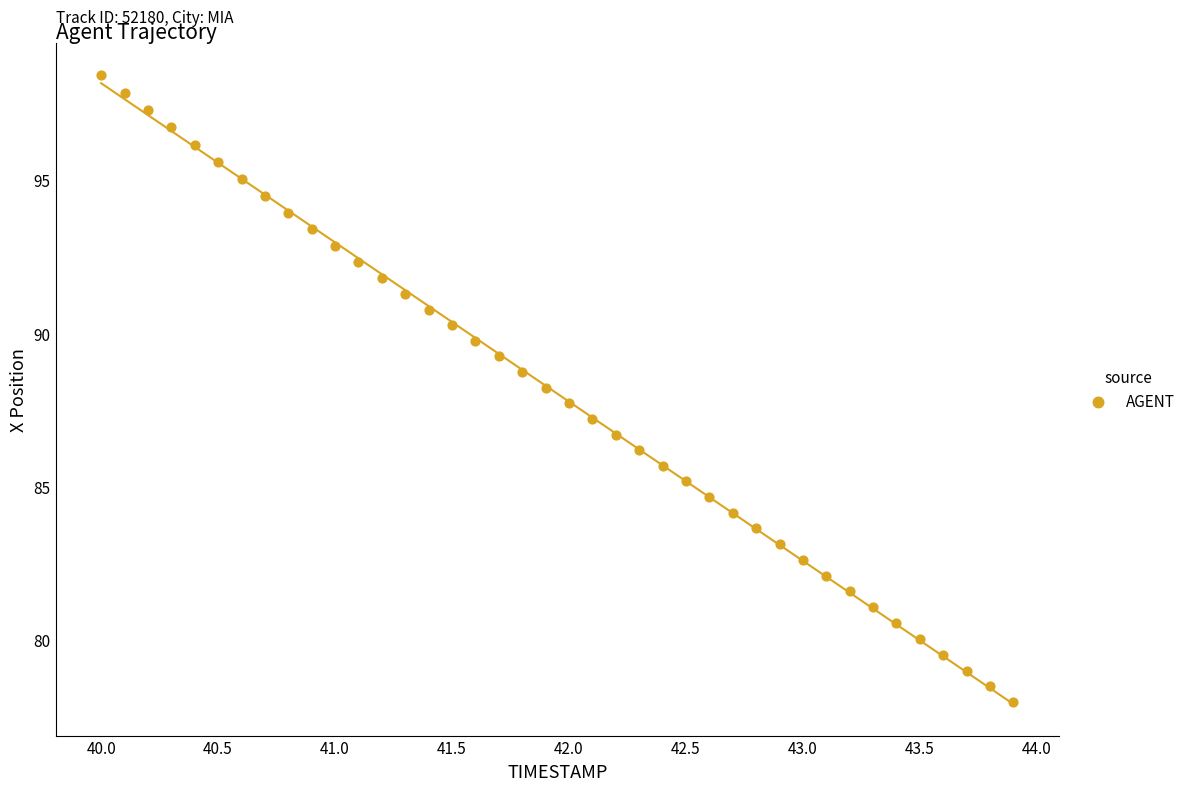

What is the range of X values (max minus min)?

3.9